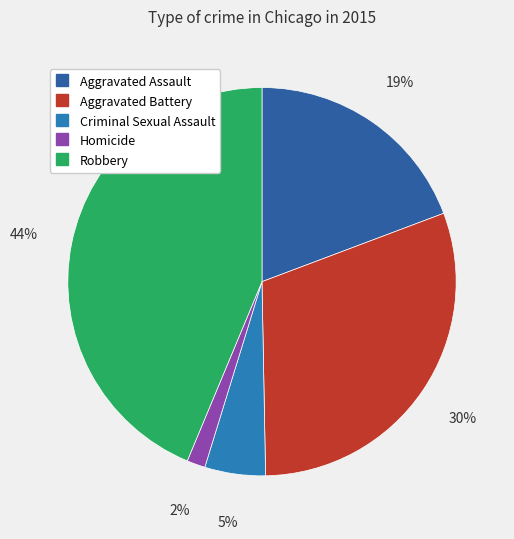

True or false: Robbery accounts for 52% of the total.

False